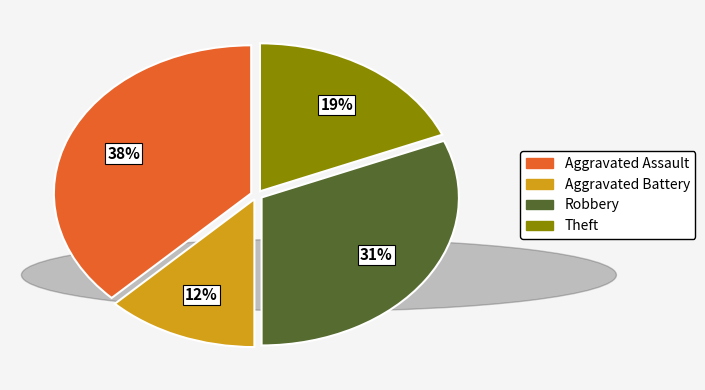

How many slices are in this pie chart?

4